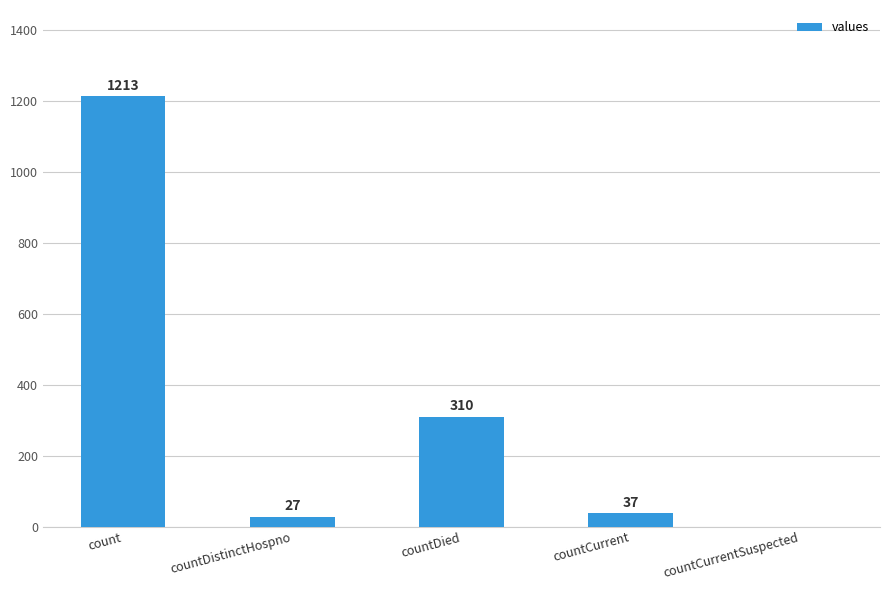

What is the change in value from countCurrent to countCurrentSuspected?

-37